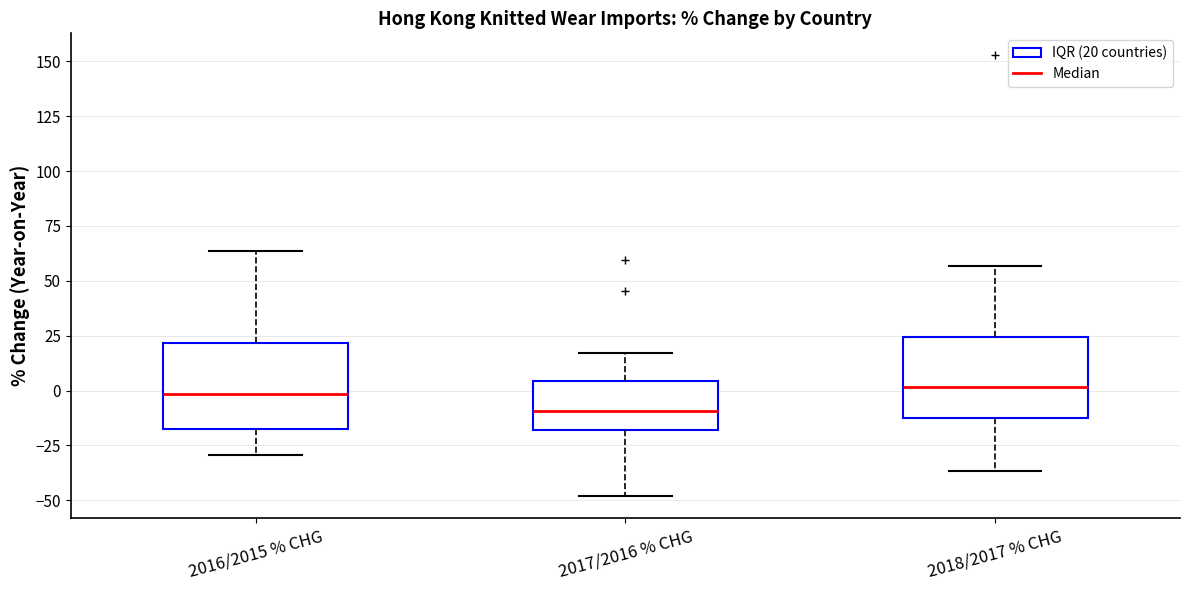

Which box has the lowest median line?

2017/2016 % CHG